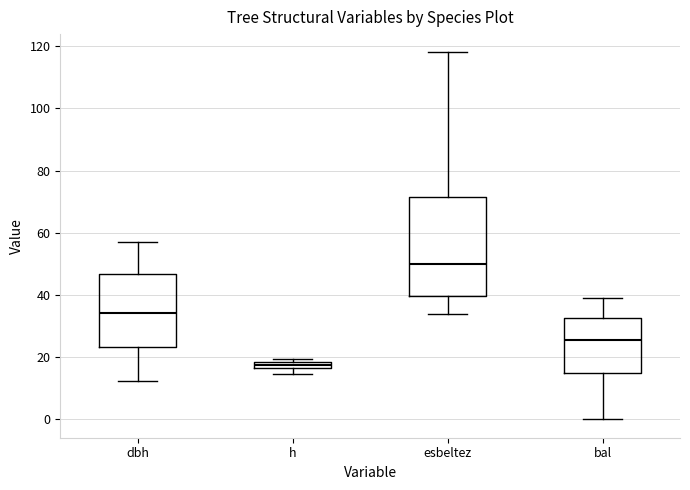

Where is the upper edge of the box for h on the y-axis? The values are not printed on the chart, so give them approximately, as read against the axis.

18